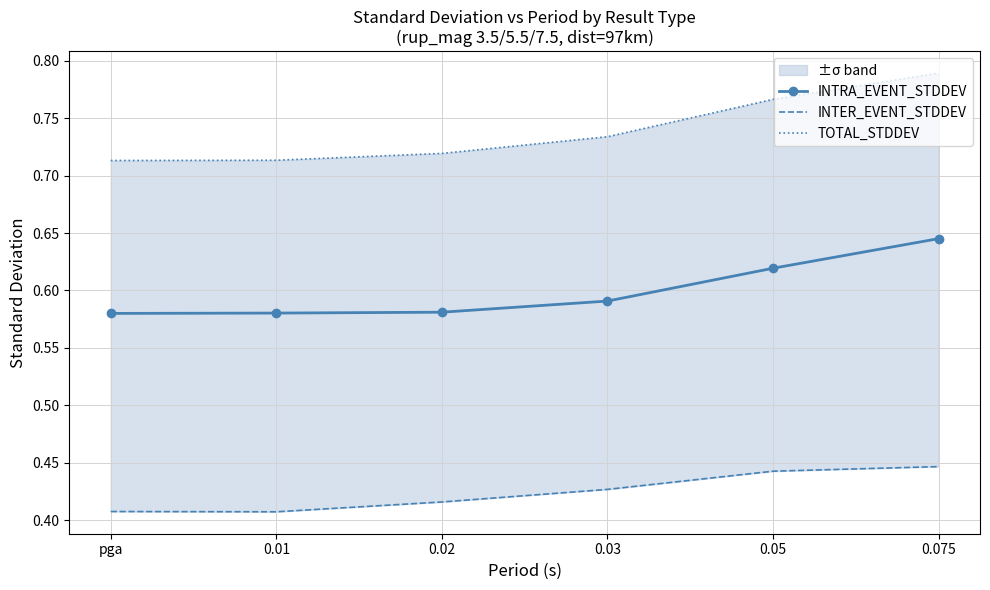

Which has a higher value, pga or 0.02?

0.02